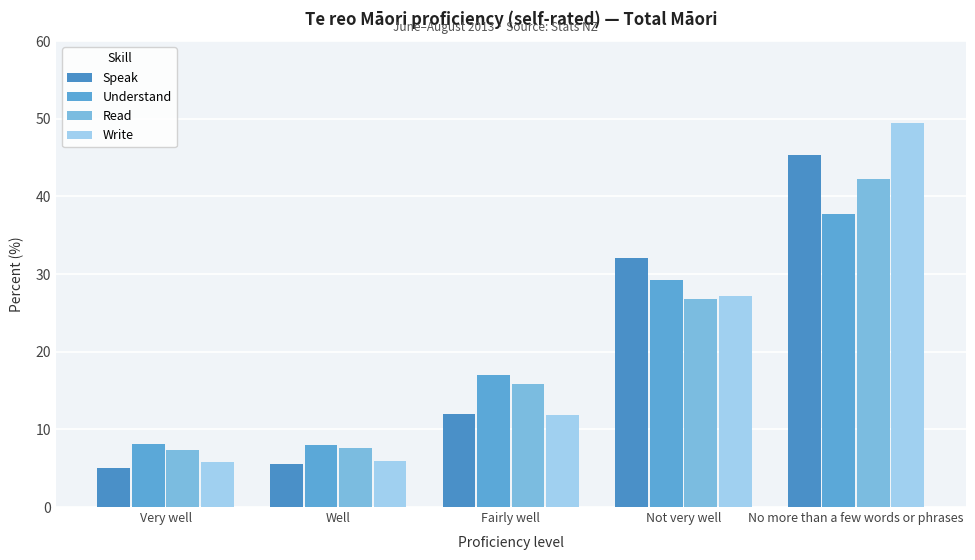

How many data points in Understand are less than 17?

2